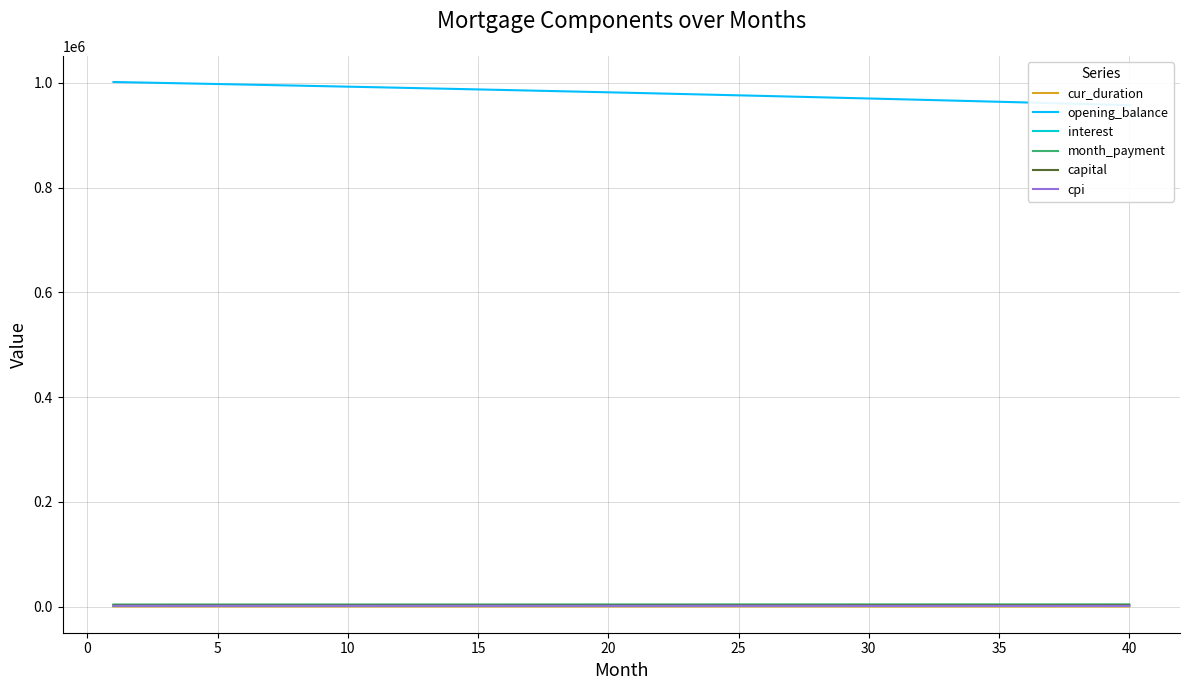

Which label corresponds to the smallest value in the chart?

40